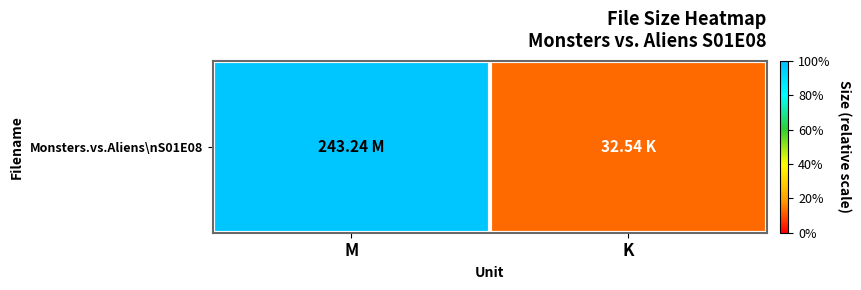

The value at K is 32.5. True or false?

True